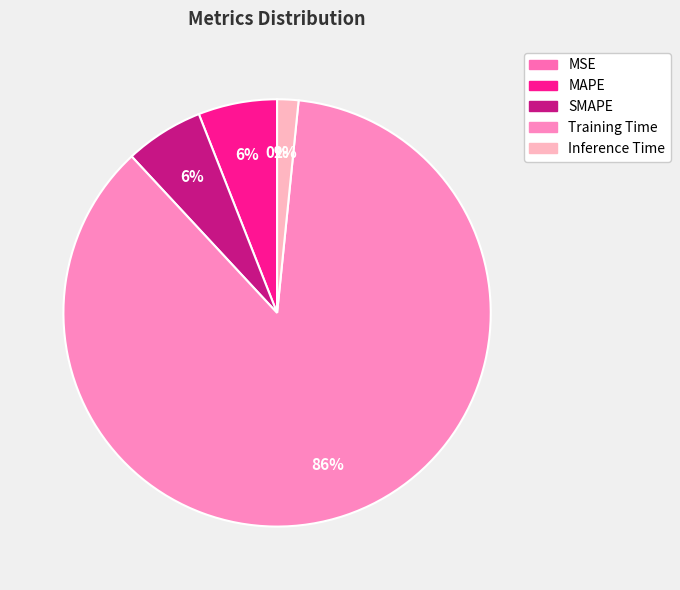

To the nearest percent, what is the average slice percentage?

20%